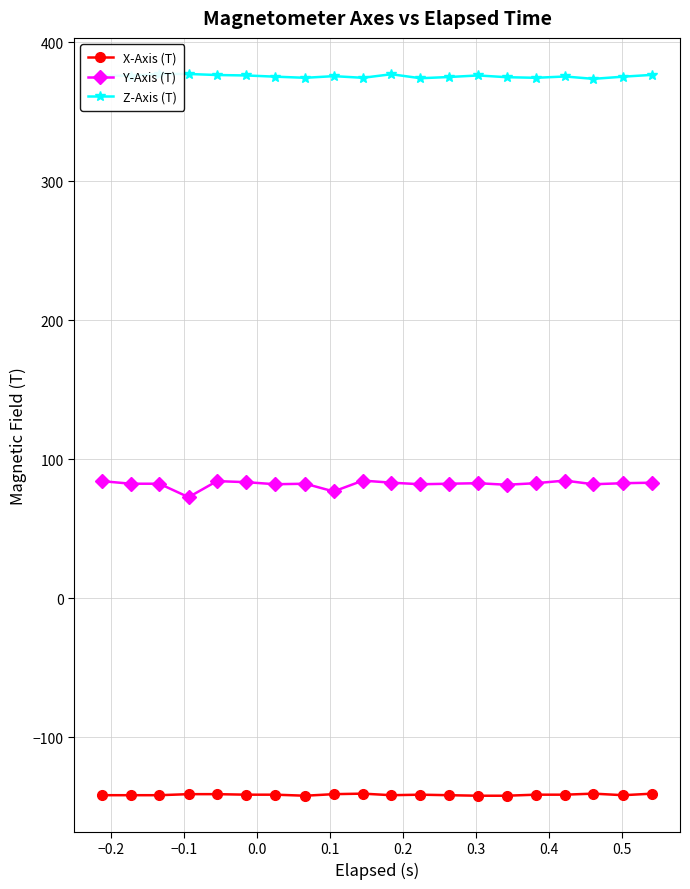

Reading left to right, transcribe all the data shown in this chart.

X-Axis (T): -141.8	-141.8	-141.8	-141.1	-141.1	-141.4	-141.4	-142.2	-141.1	-140.7	-141.8	-141.4	-141.8	-142.2	-142.2	-141.4	-141.4	-140.7	-141.8	-140.7
Y-Axis (T): 84.1	82.2	82.2	72.6	84.1	83.4	81.9	82.2	76.7	84.5	83.0	81.9	82.2	82.6	81.5	82.6	84.5	81.9	82.6	83.0
Z-Axis (T): 375.8	375.8	377.0	377.0	376.2	375.9	375.1	374.2	375.4	374.2	376.8	373.9	374.8	375.9	374.7	374.2	375.2	373.5	375.1	376.4